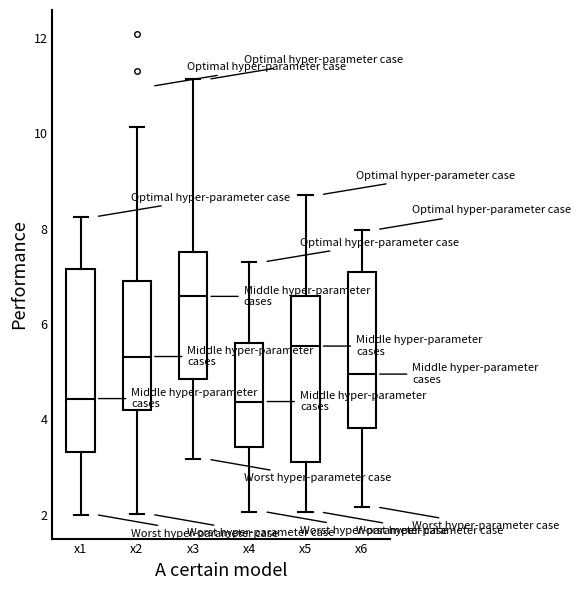

Reading left to right, transcribe this box plot: for each box, give where its median line is, the range the box spans, and where its two whiskers end, as read against the y-axis. The values are not printed on the chart, so give them approximately, as read against the axis.

x1: median 4.4, box 3.4 to 7.2, whiskers 2.0 to 8.2
x2: median 5.4, box 4.2 to 7.0, whiskers 2.0 to 10.2
x3: median 6.6, box 4.8 to 7.6, whiskers 3.2 to 11.2
x4: median 4.4, box 3.4 to 5.6, whiskers 2.0 to 7.4
x5: median 5.6, box 3.2 to 6.6, whiskers 2.0 to 8.8
x6: median 5.0, box 3.8 to 7.2, whiskers 2.2 to 8.0